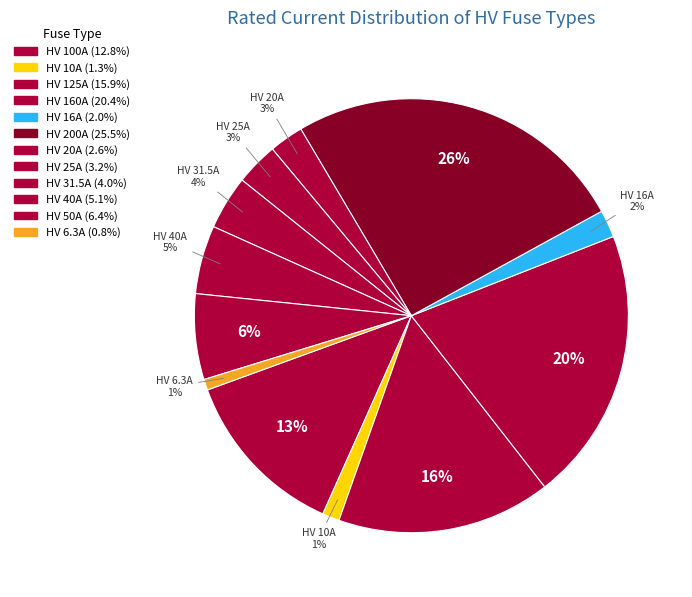

What is the change in value from HV 100A to HV 50A?

-50.0